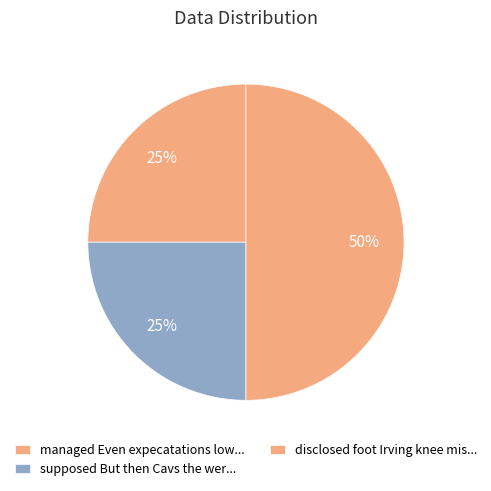

Which category has the biggest portion of the pie?

disclosed foot Irving knee missed he